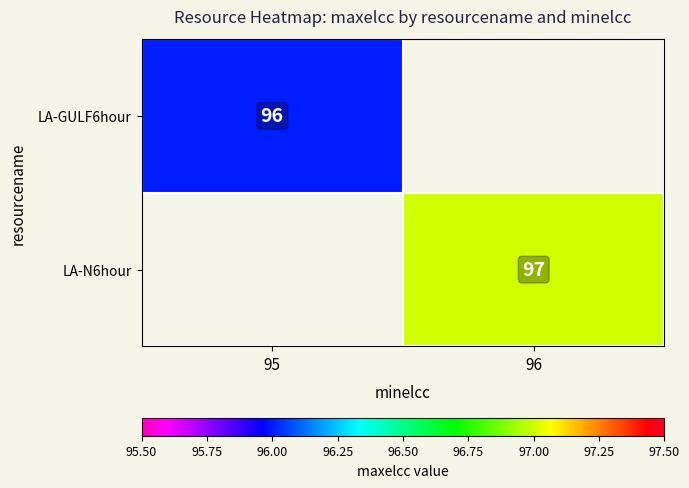

True or false: LA-GULF6hour has a value of 140 at 95.

False